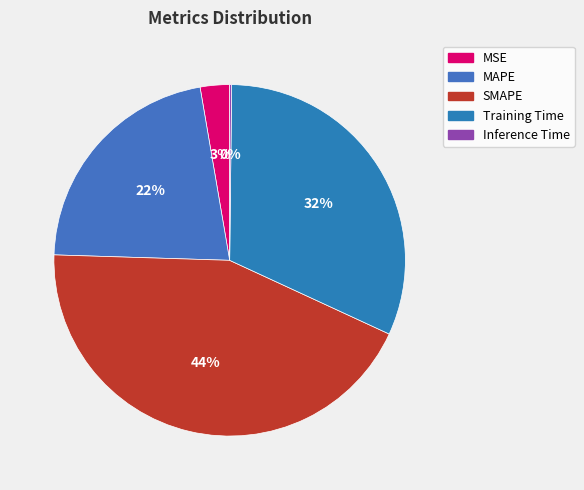

What is the largest slice in the pie chart?

SMAPE